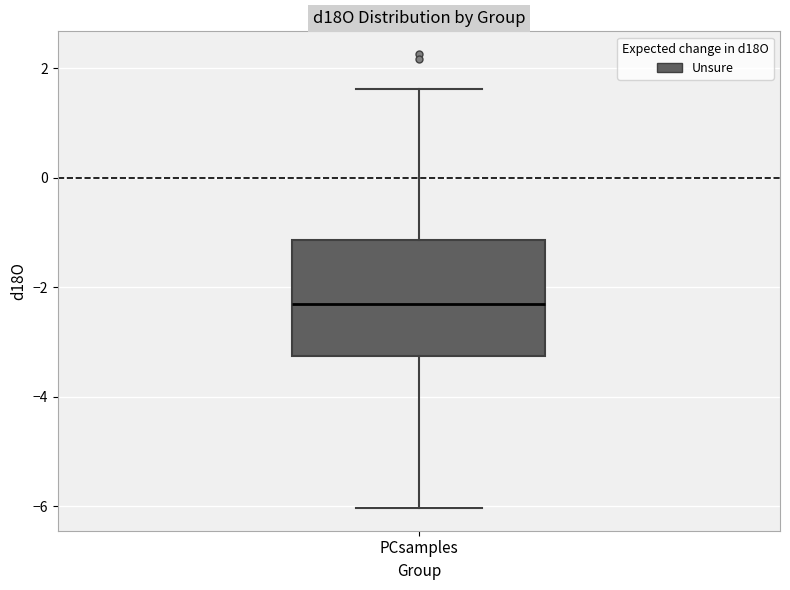

Where does the upper whisker of the box for PCsamples end on the y-axis? The values are not printed on the chart, so give them approximately, as read against the axis.

1.6